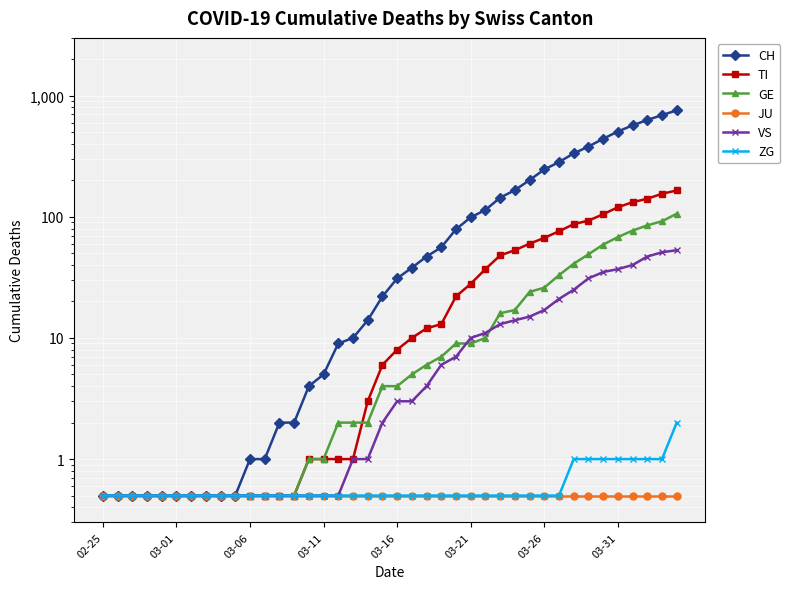

True or false: JU and GE cross at least once.

False